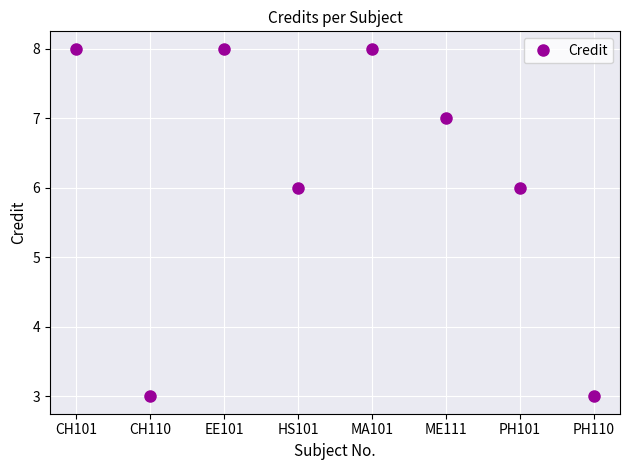

Where is the first local maximum?

EE101